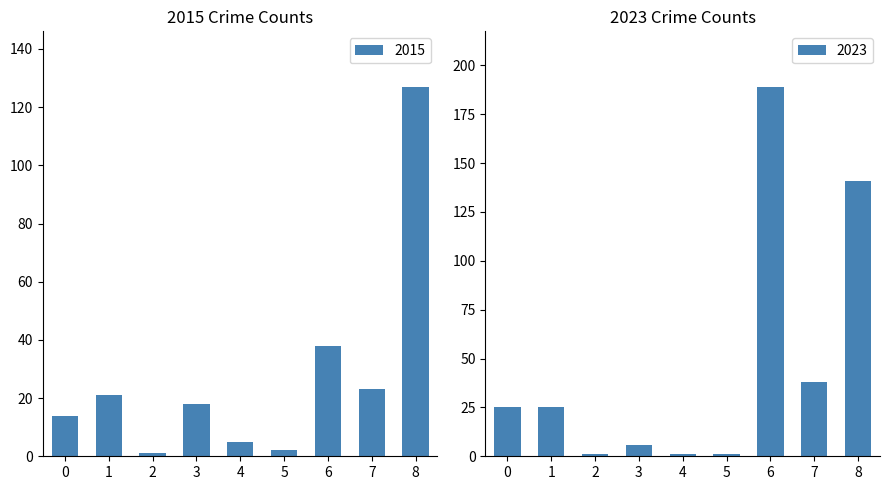

The 2015 series shows 2 at 5. True or false?

True